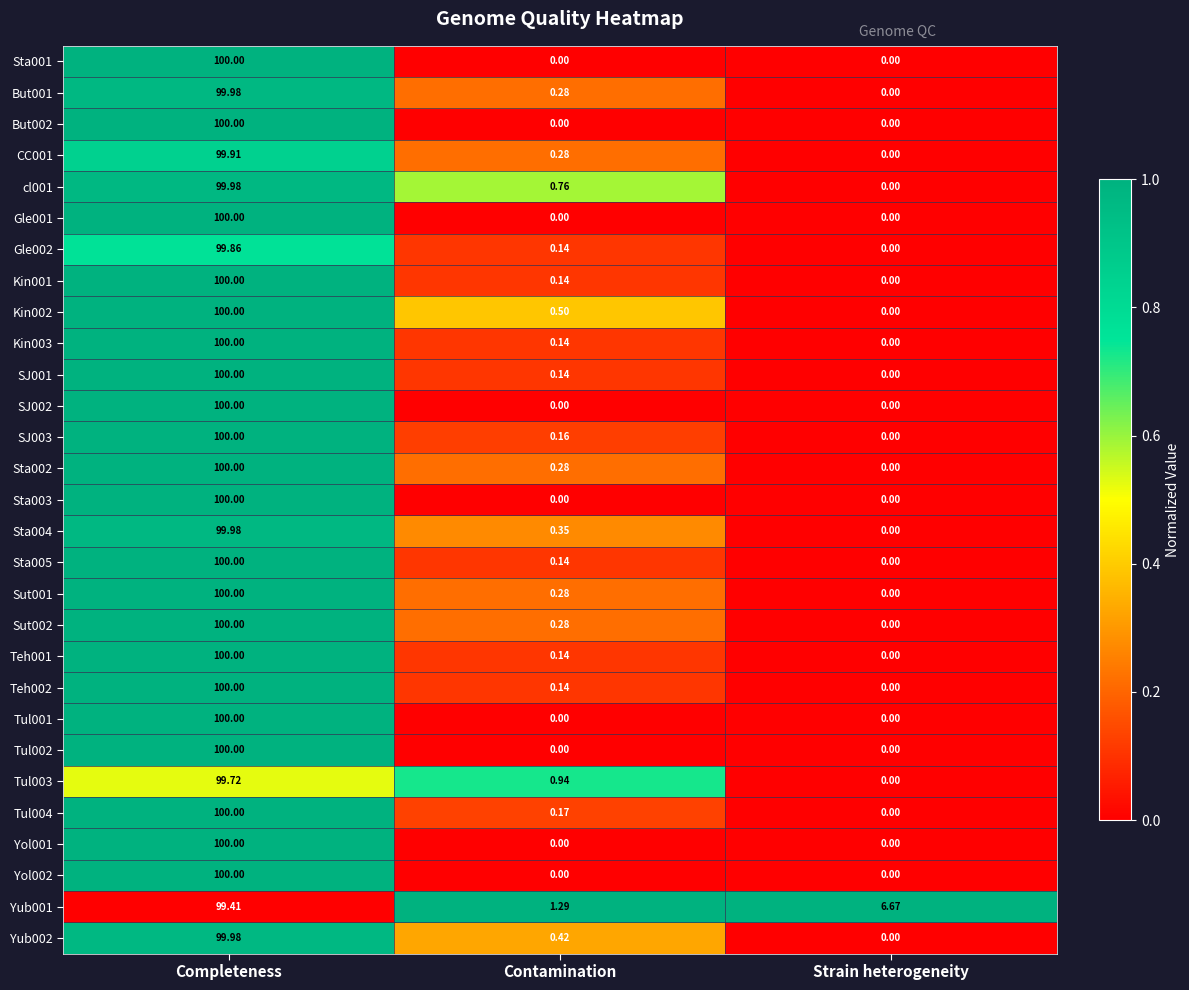

Which category has the highest value in the cl001 series?

Completeness